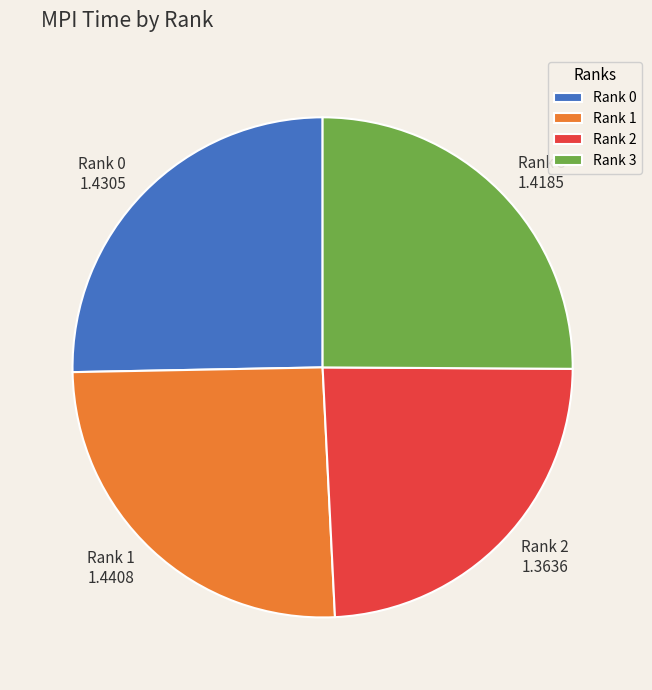

Combined, do Rank 3 and Rank 2 account for over 50%?

No